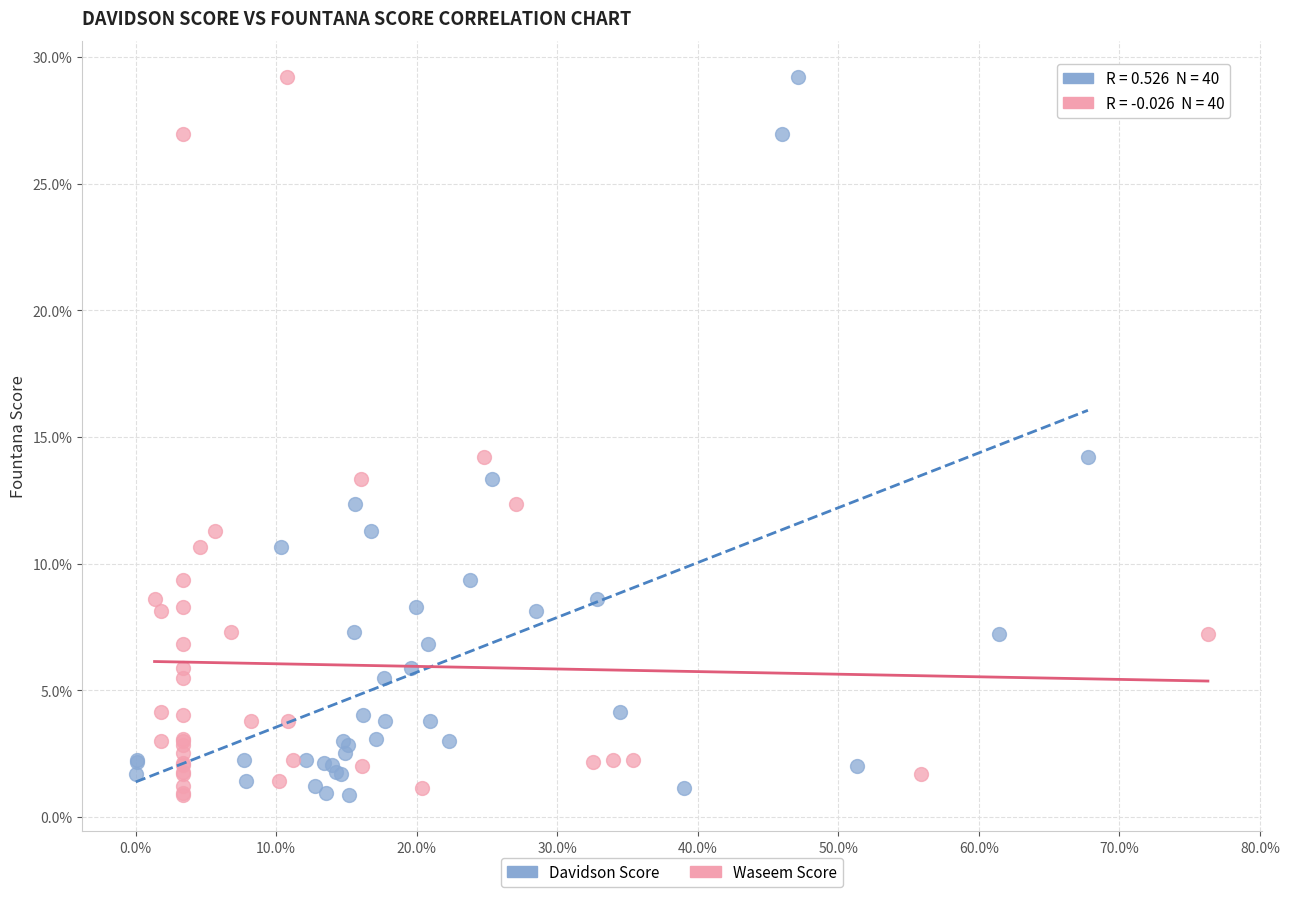

What are all the series names shown in the legend?

Davidson Score, Waseem Score